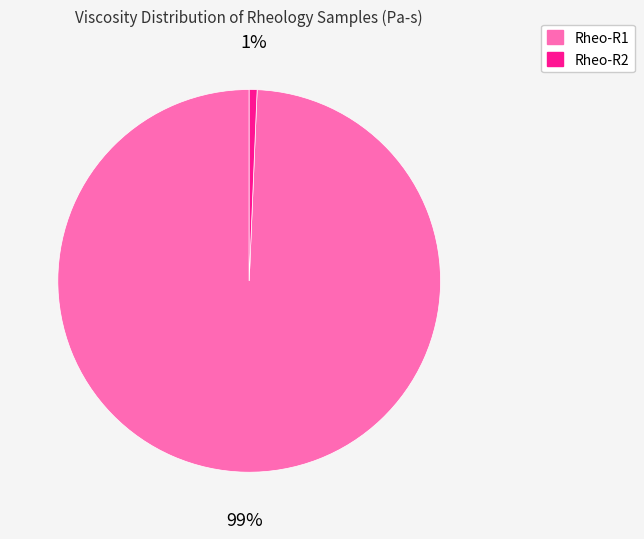

Rank the categories by value from highest to lowest.

Rheo-R1, Rheo-R2